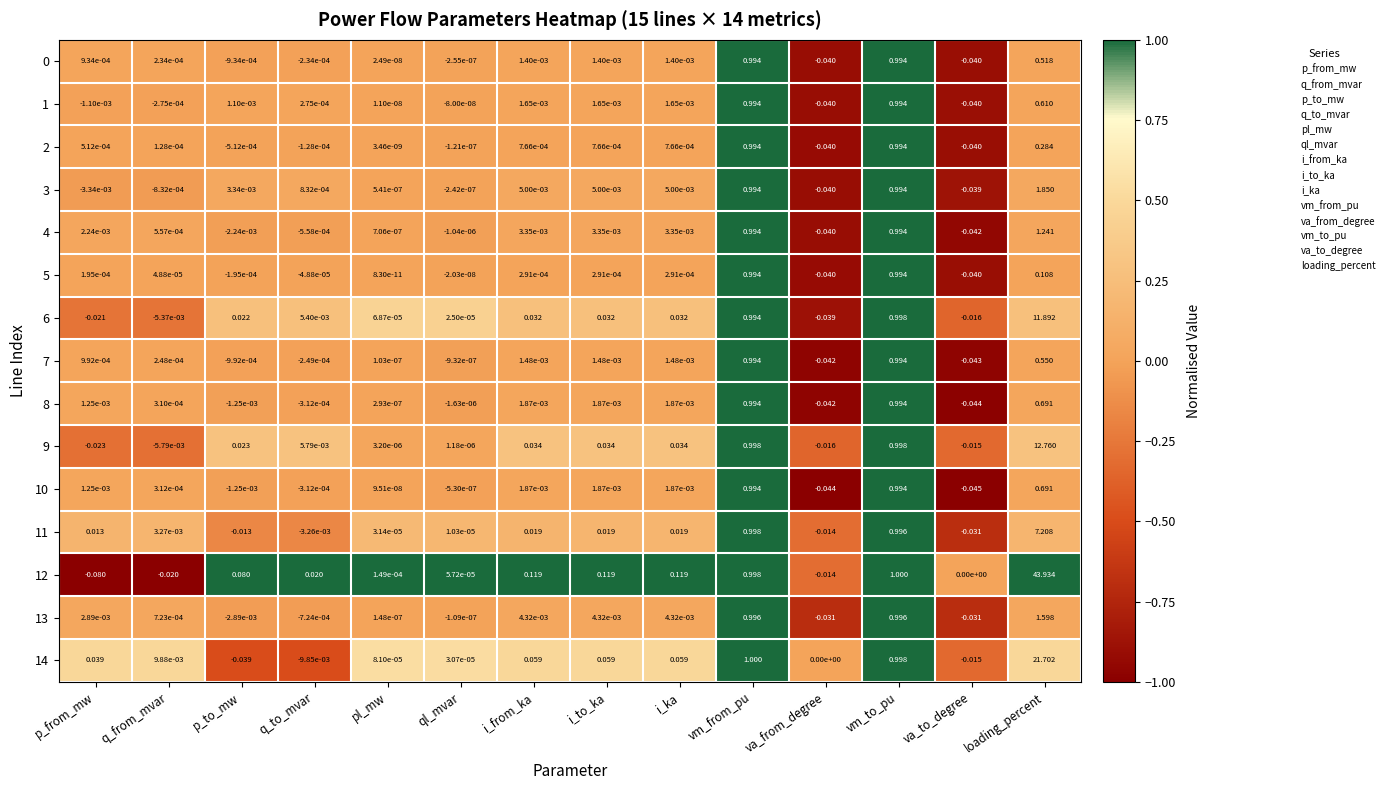

Which label corresponds to the largest value in the chart?

loading_percent